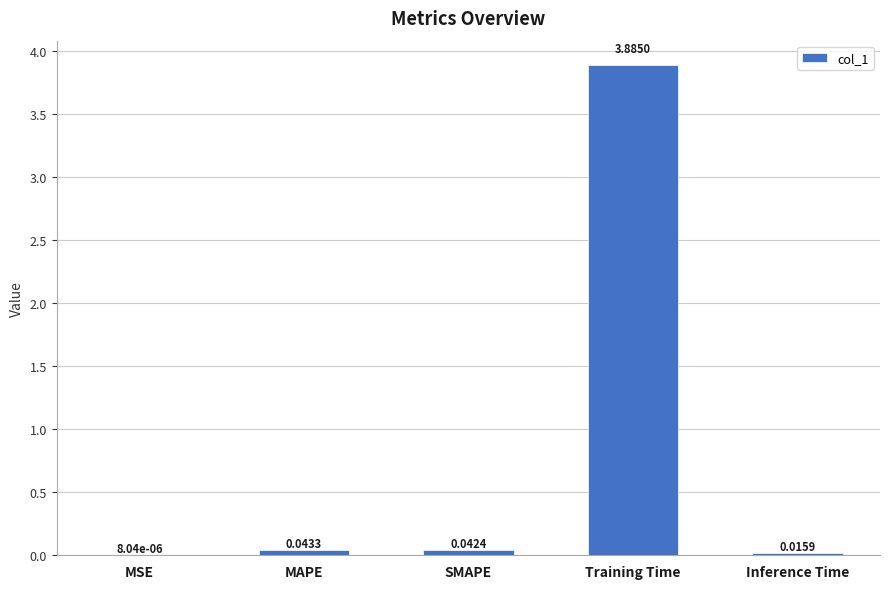

True or false: the data shows 3.9 at Training Time.

True